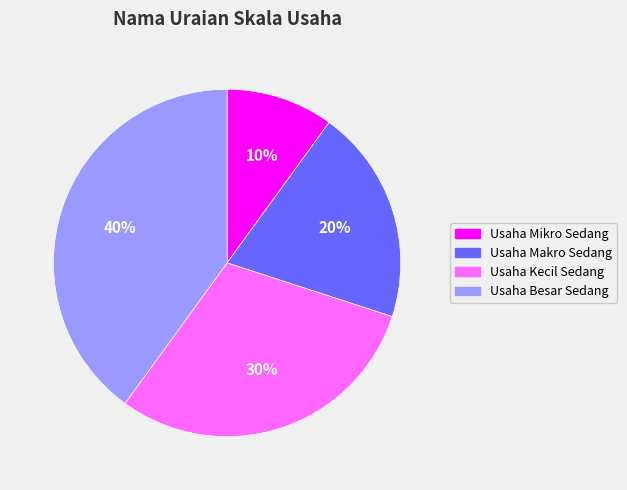

Is it true that Usaha Mikro Sedang is 10% of the pie?

True